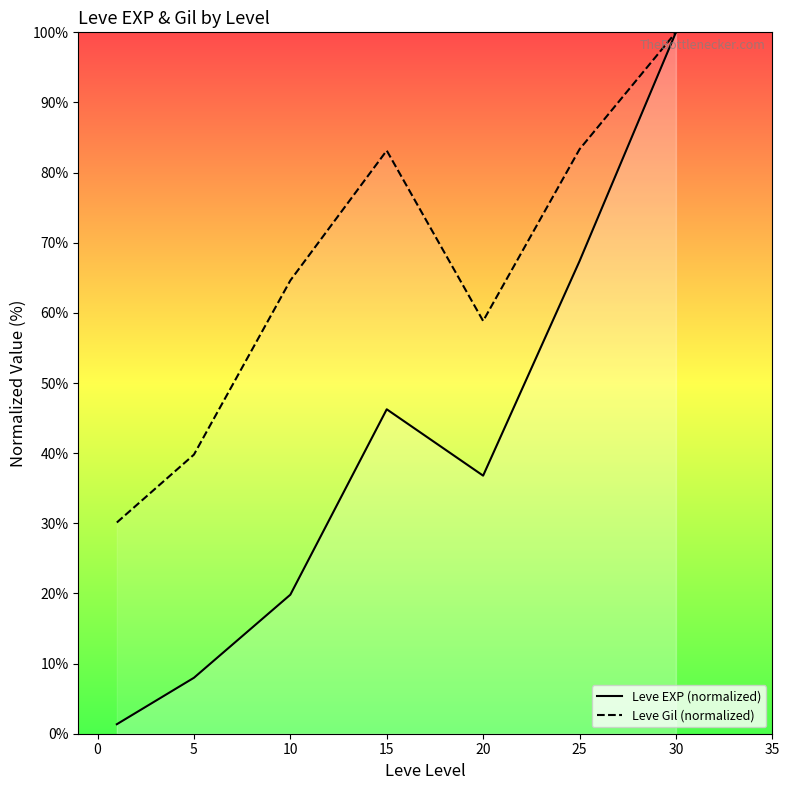

True or false: Leve Gil (normalized) and Leve EXP (normalized) cross at least once.

False